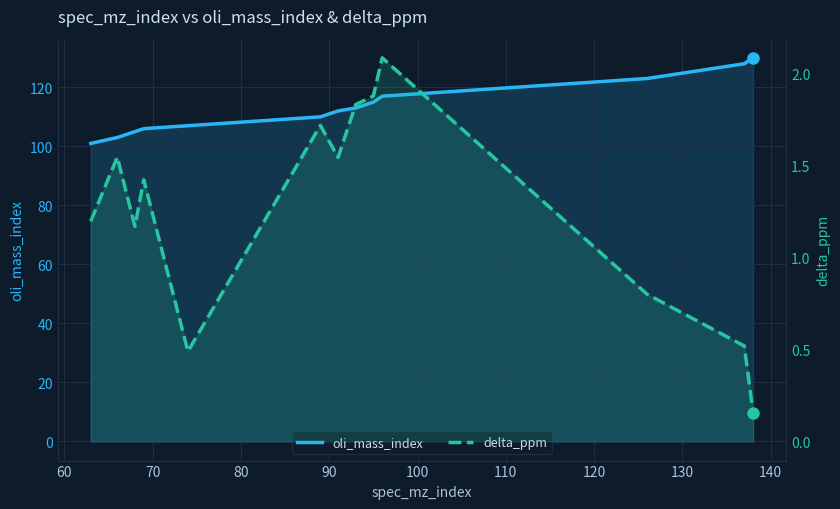

True or false: delta_ppm and oli_mass_index cross at least once.

False